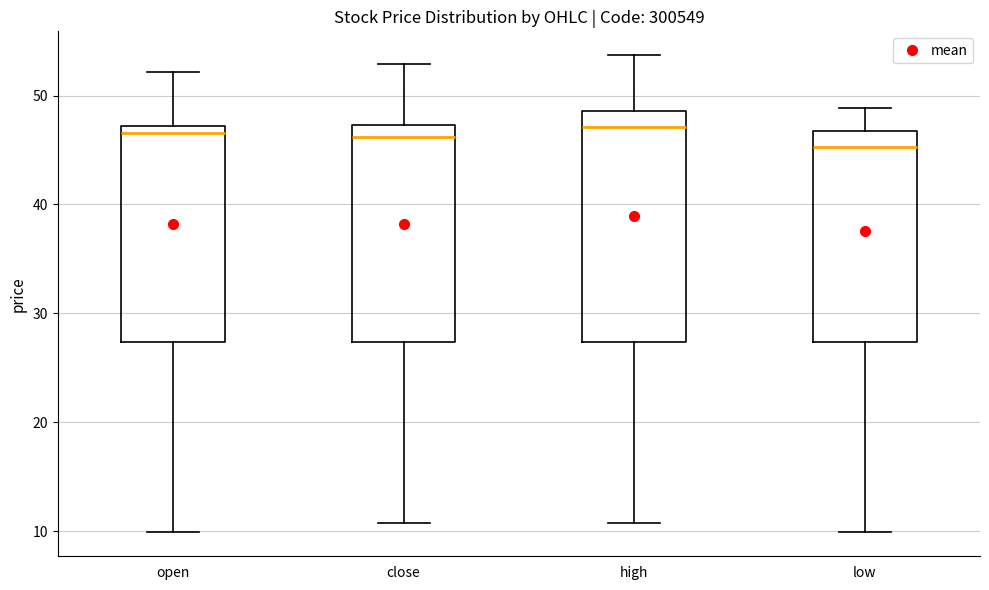

Which box is the tallest, from its lower edge to its upper edge?

high